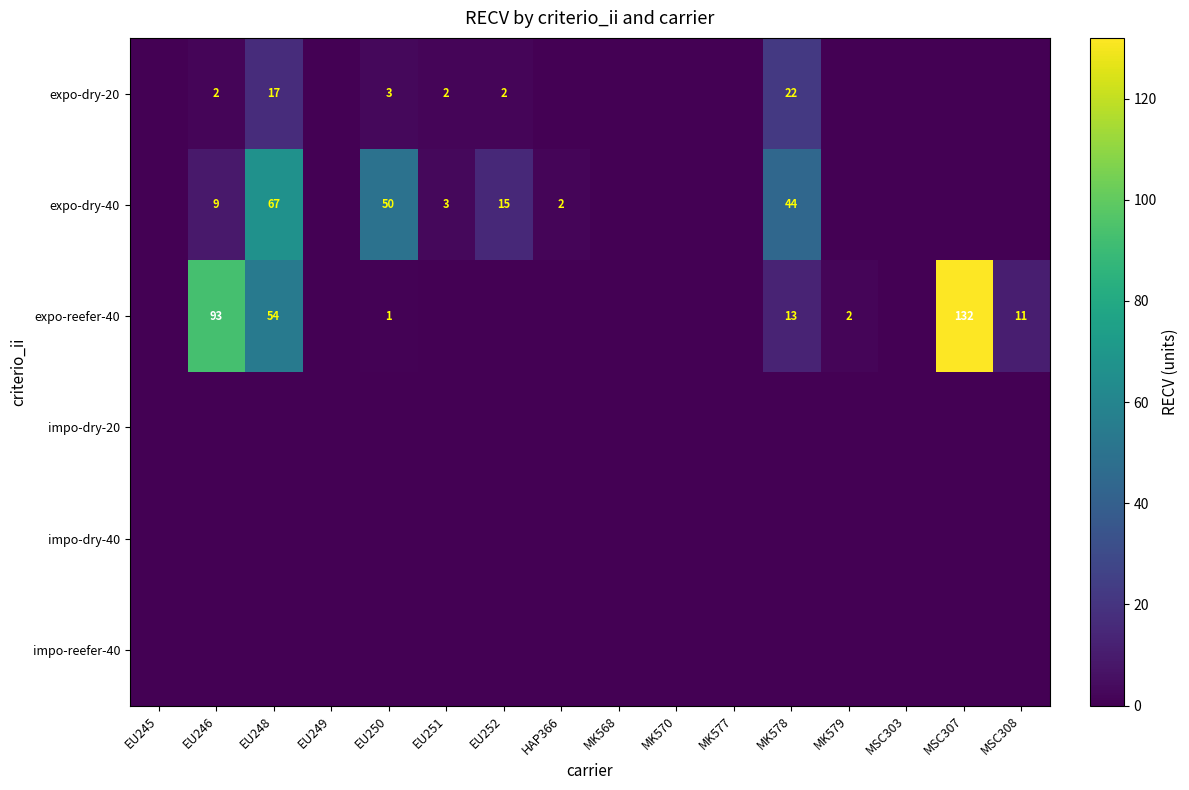

How many series are shown in this chart?

6